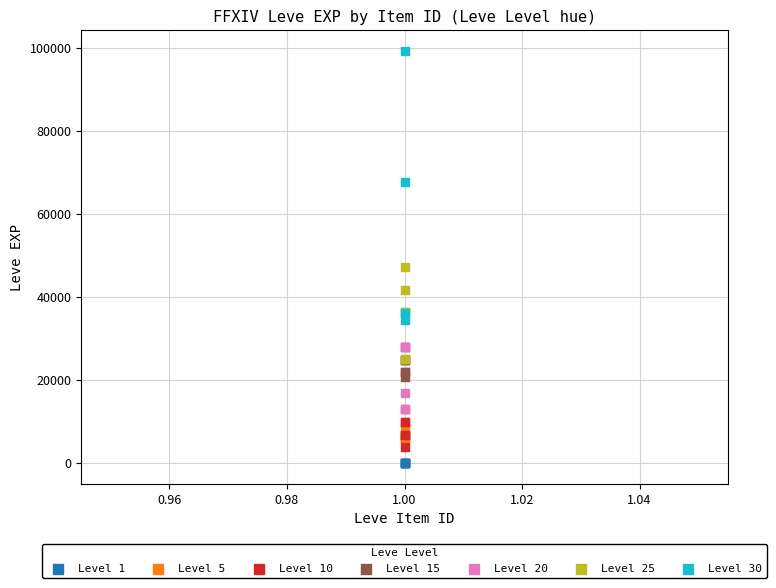

Which series contains the highest Y value?

Level 30